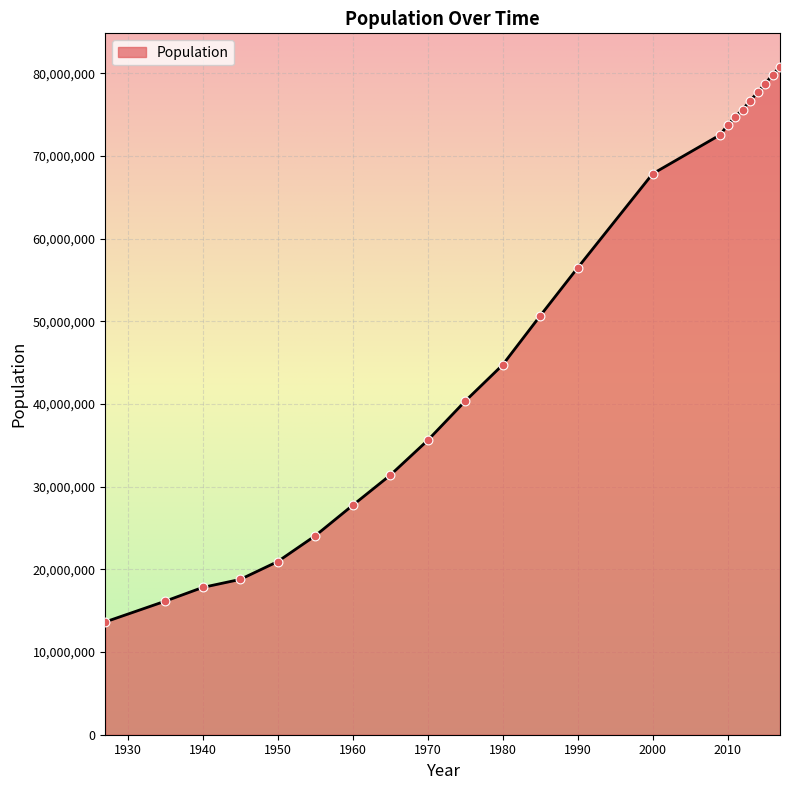

What is the difference between the maximum and minimum values?

67162255